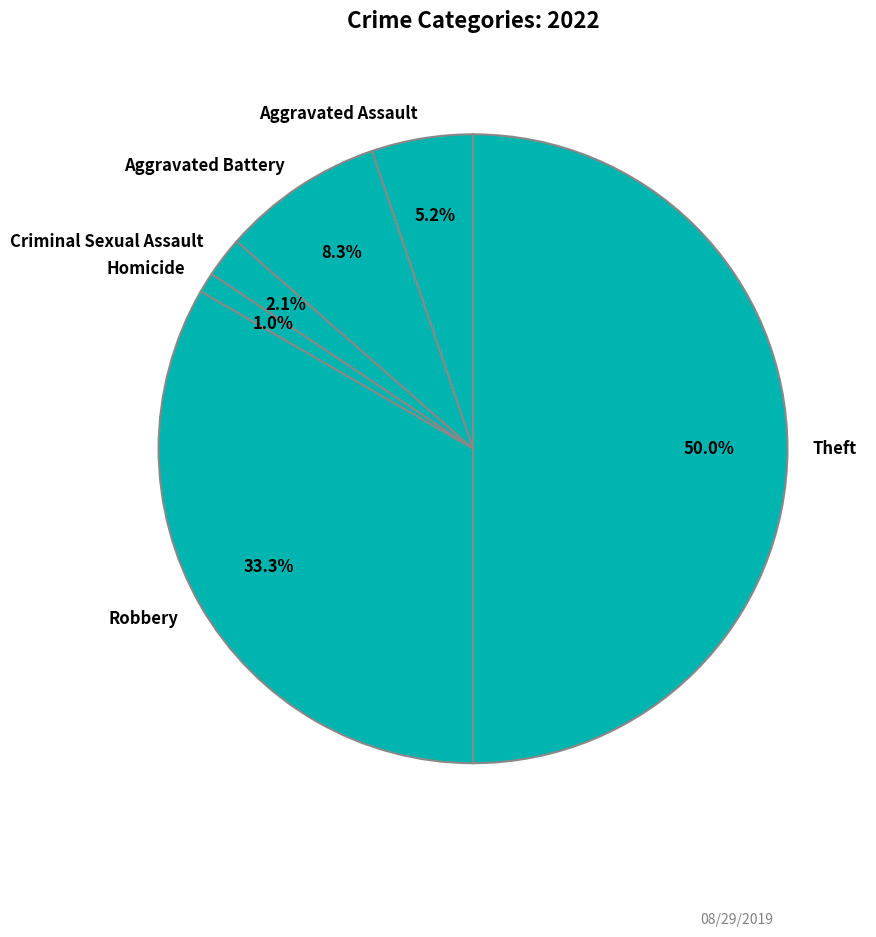

What percentage is the Robbery slice, to the nearest percent?

33%